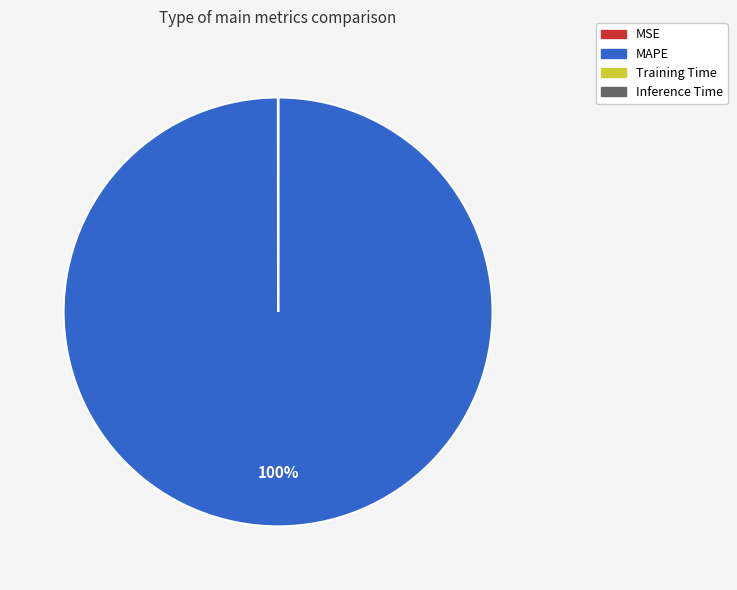

What percentage is the MAPE slice, to the nearest percent?

100%